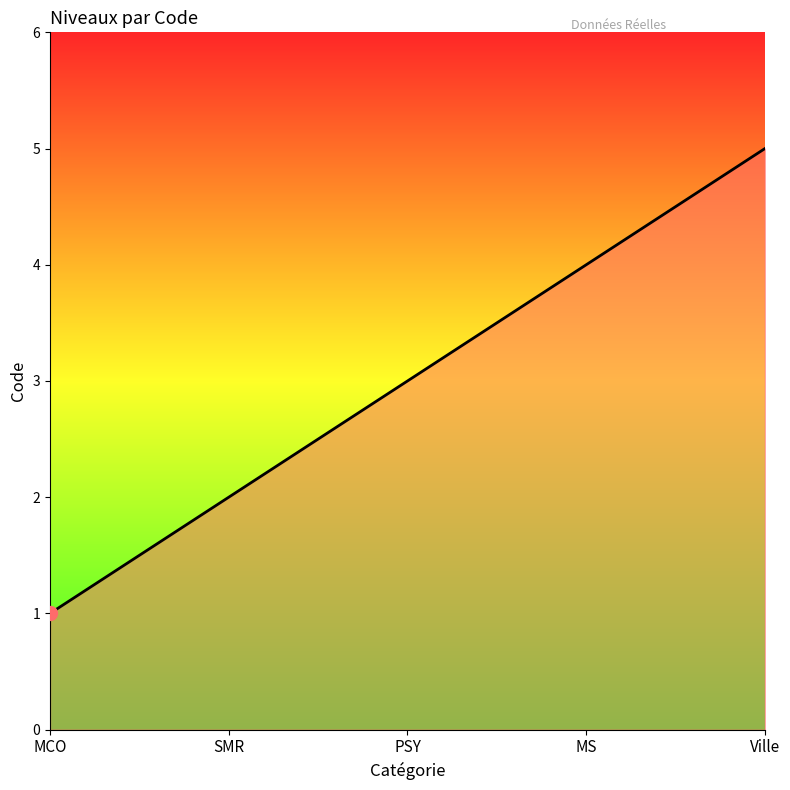

What is the sum of all values?

15